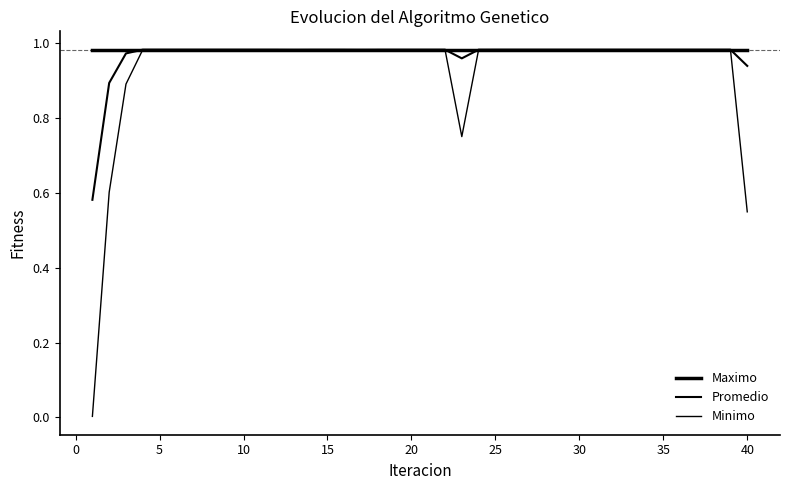

Does the chart have visible grid lines?

No